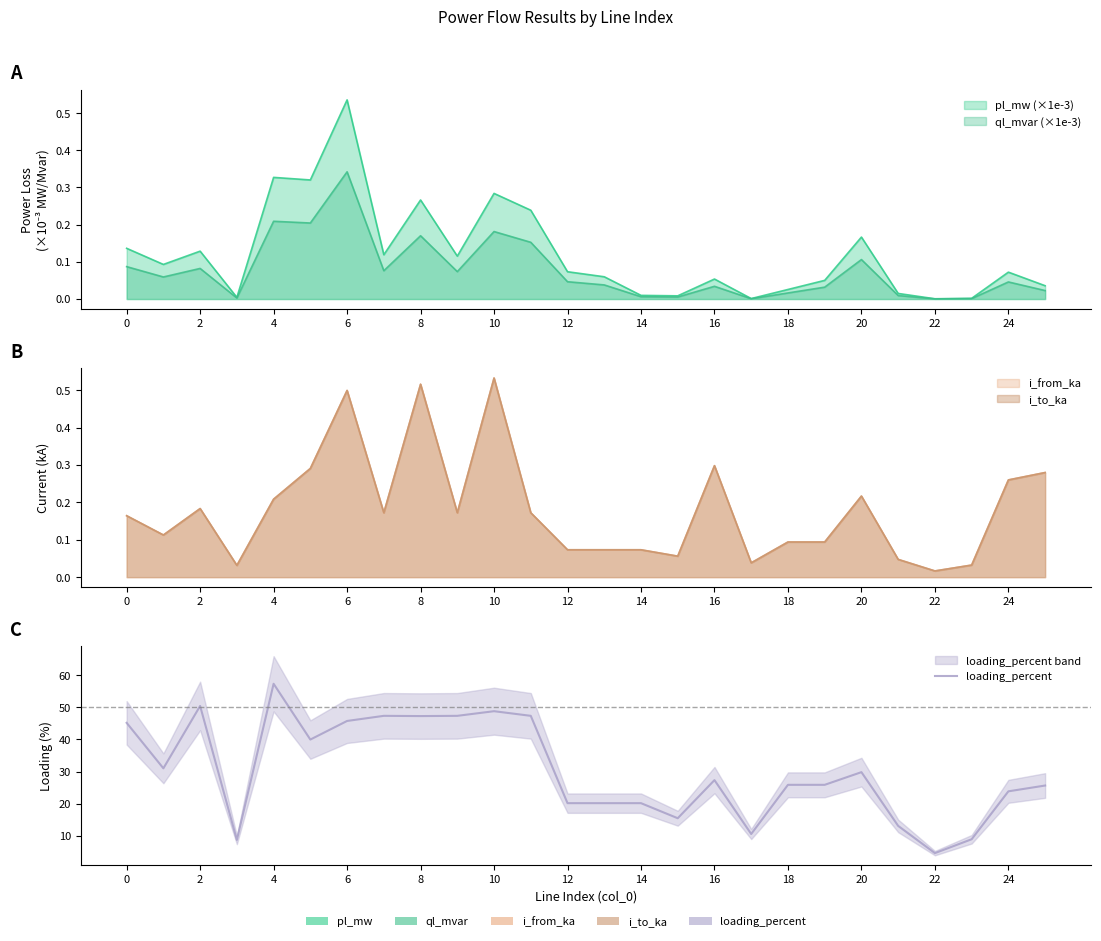

True or false: the data has more than 1 interior local peaks.

True